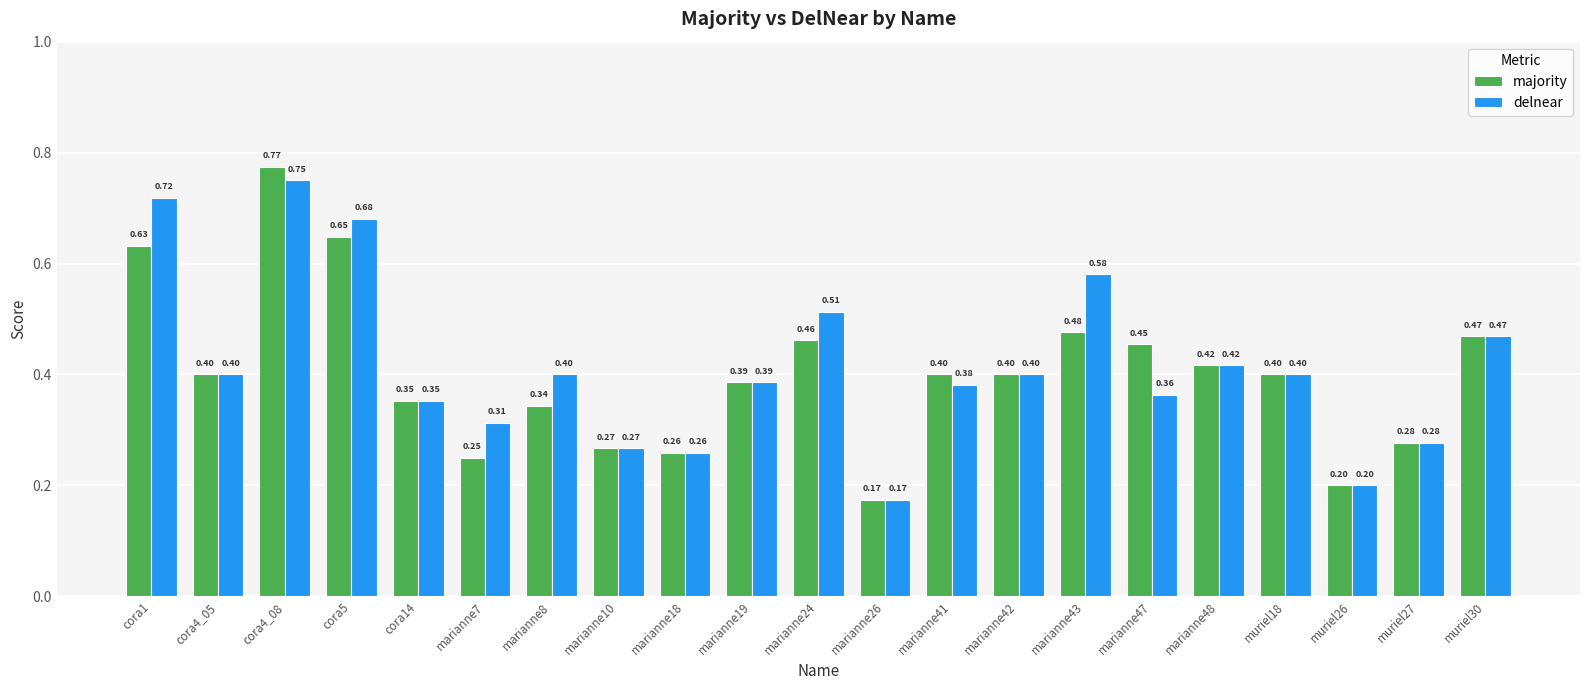

What is the label of the 18th bar from the right?

cora5